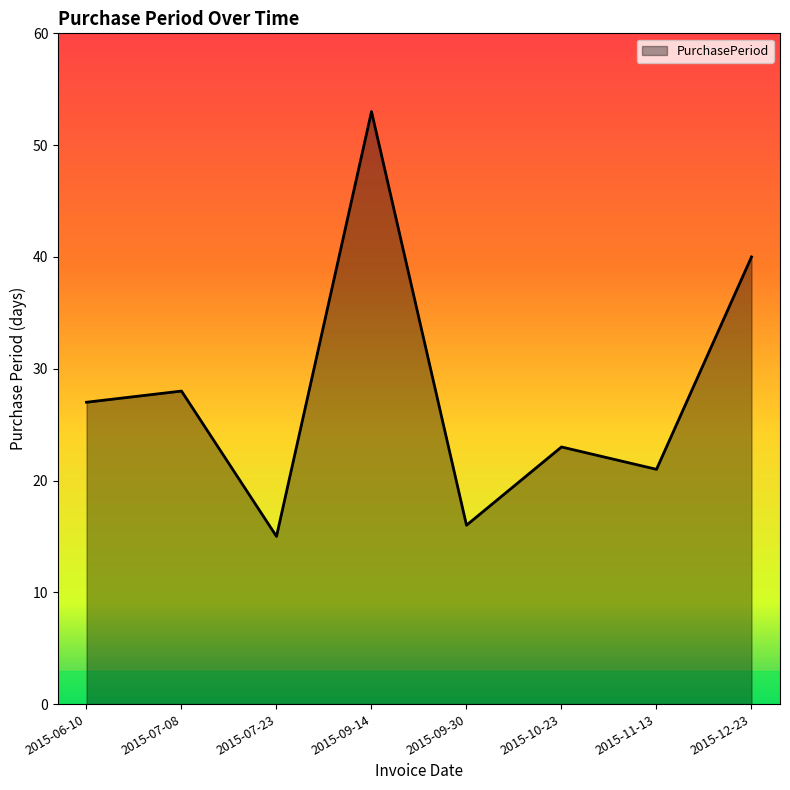

Is it true that the value at 2015-09-30 is 6?

False